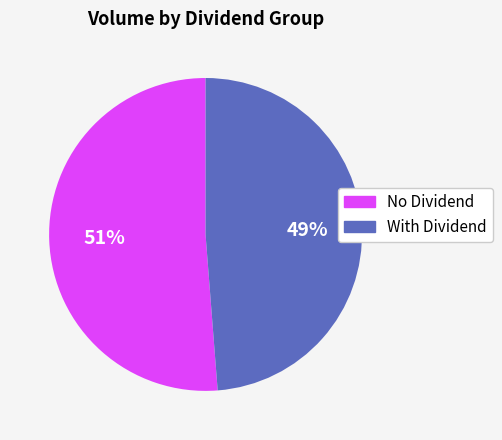

To the nearest percent, what is the average slice percentage?

50%